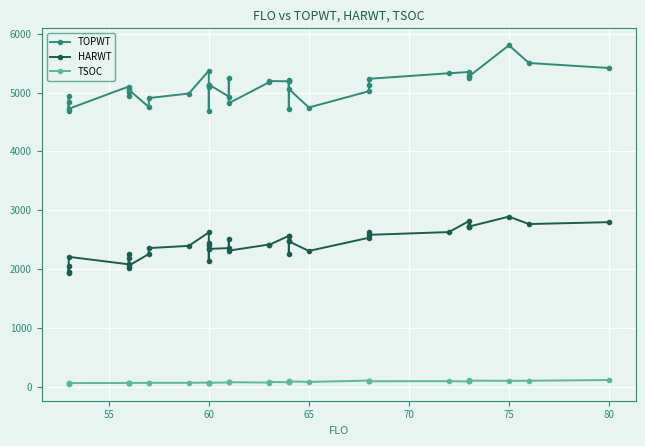

True or false: HARWT and TSOC cross at least once.

False